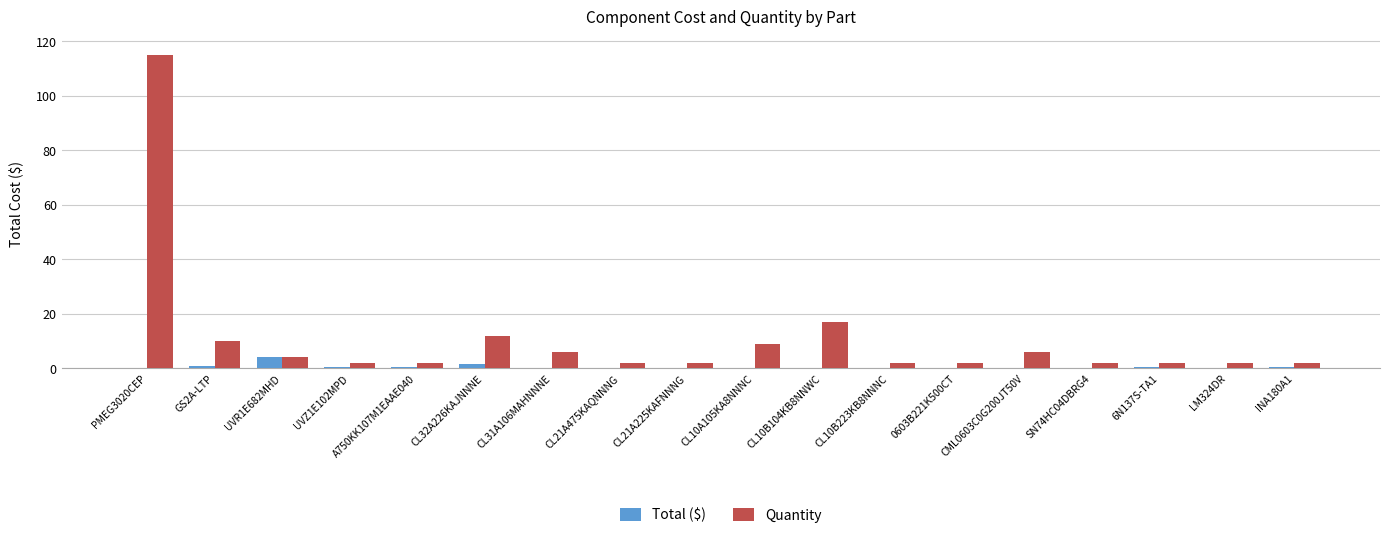

What is the maximum value shown in the chart?

115.0